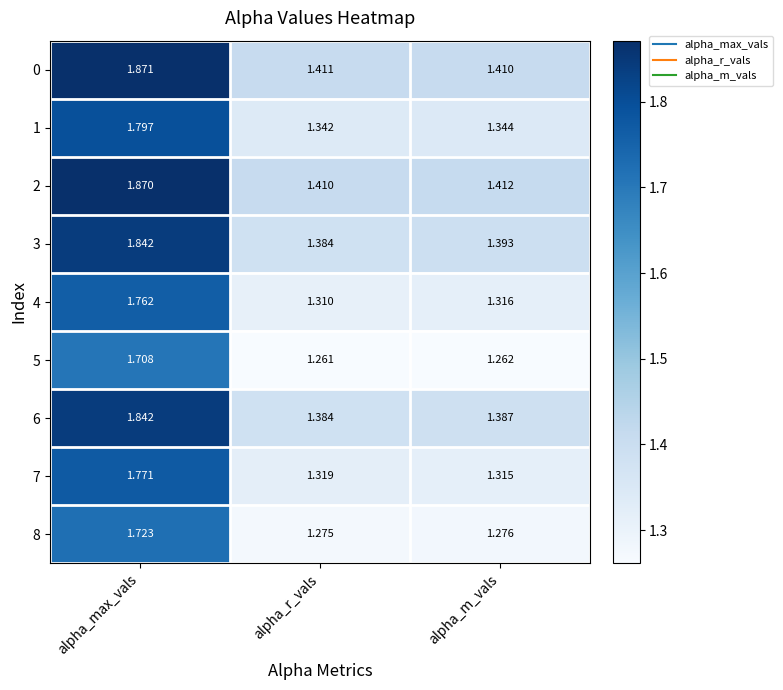

At which label is 4 closest to 1?

alpha_r_vals